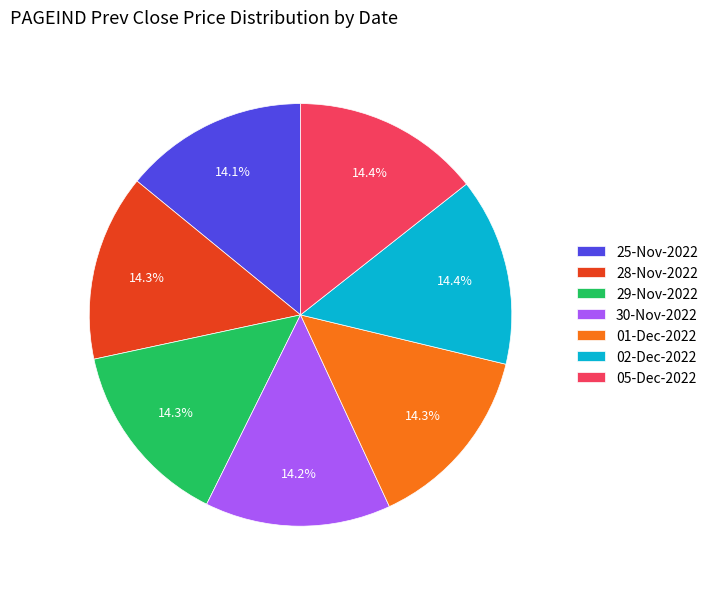

Is there any slice that represents more than half of the pie?

No